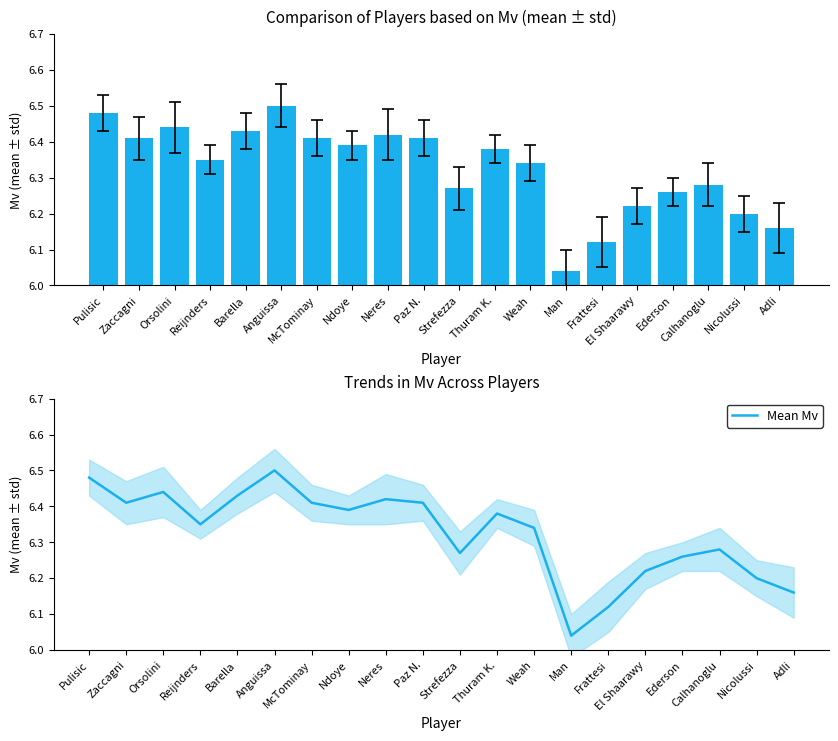

At how many categories does at least one series exceed 6?

20